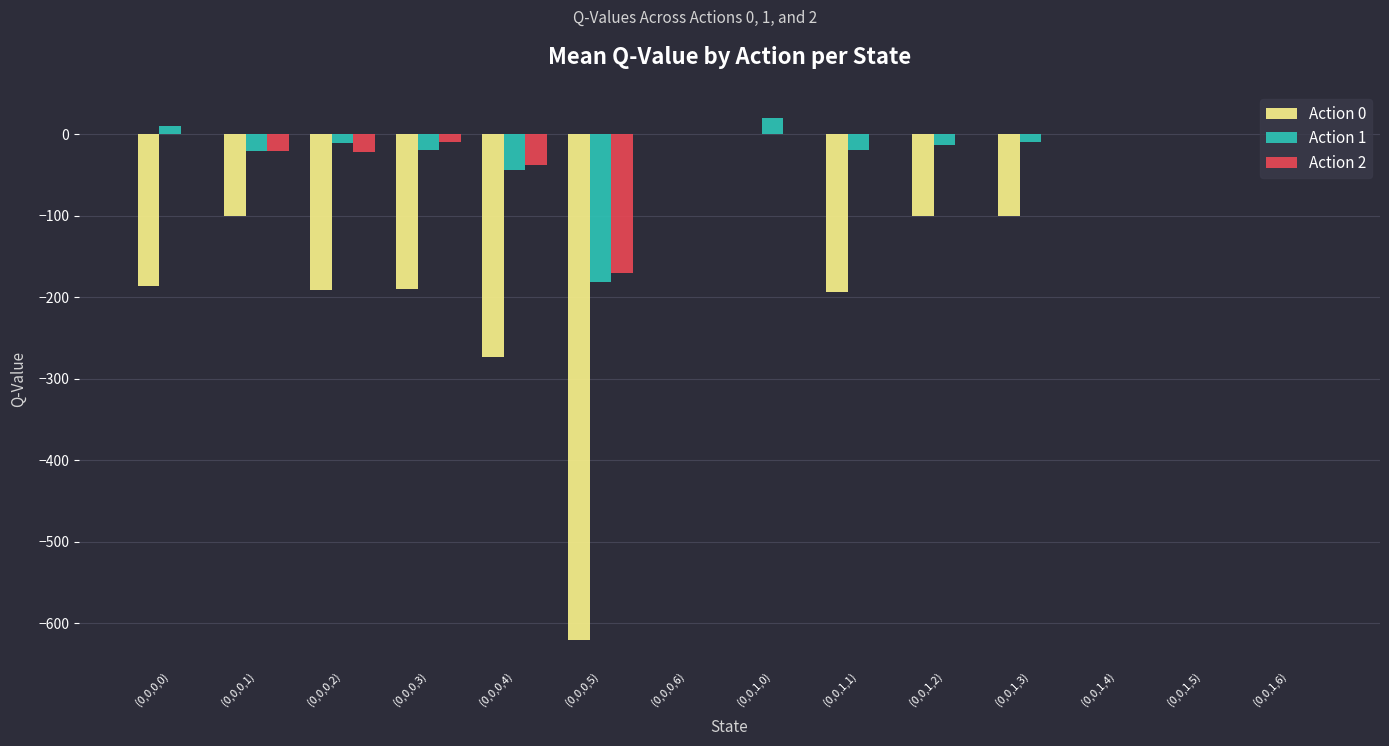

Are the bars horizontal?

No